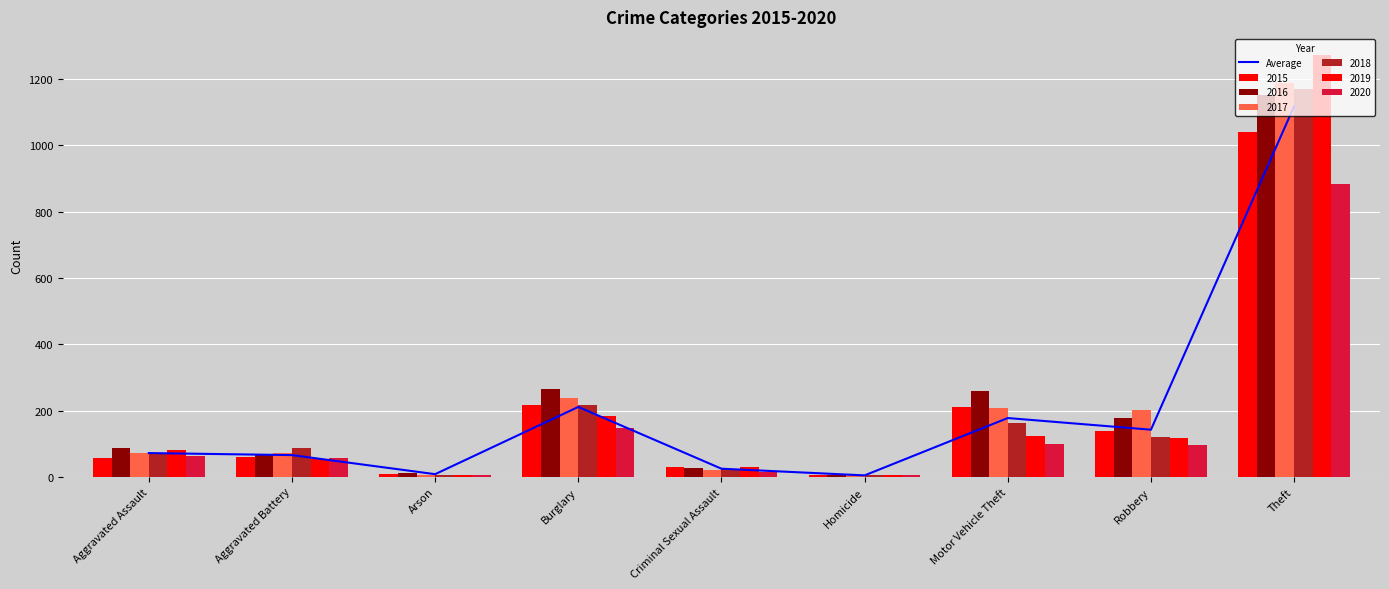

At which label is the value closest to 561?

Burglary